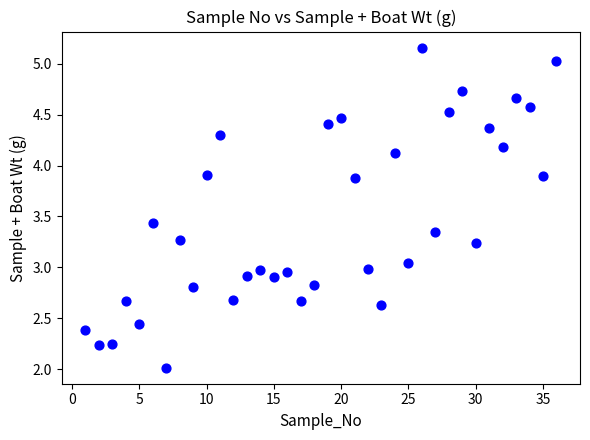

What is the range of Y values (max minus min)?

3.1